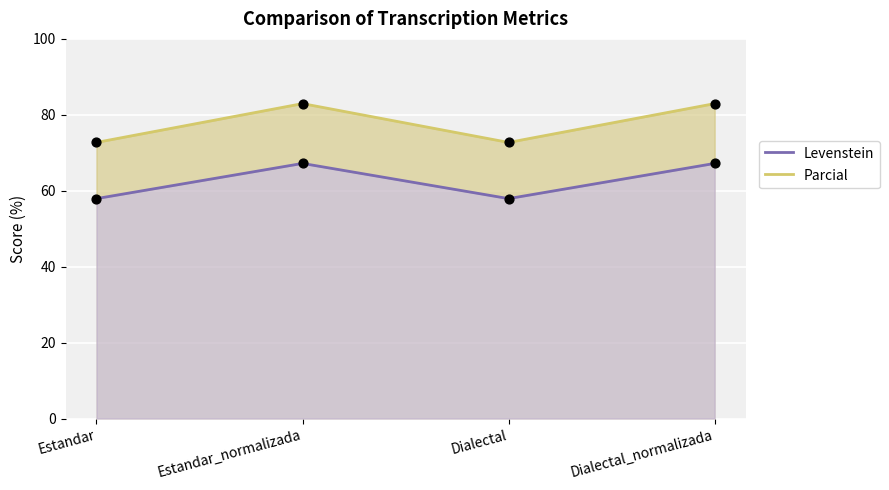

Which series has the largest total across all categories?

Parcial